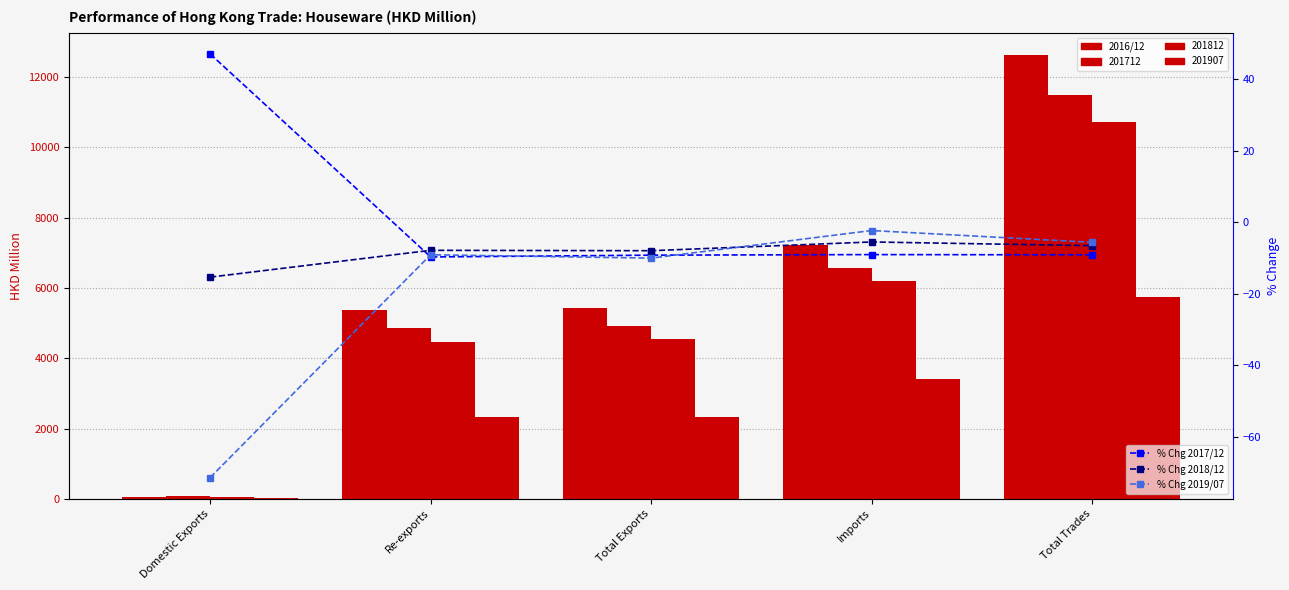

What is the average value of the % Chg 2019/07 series?

-19.7